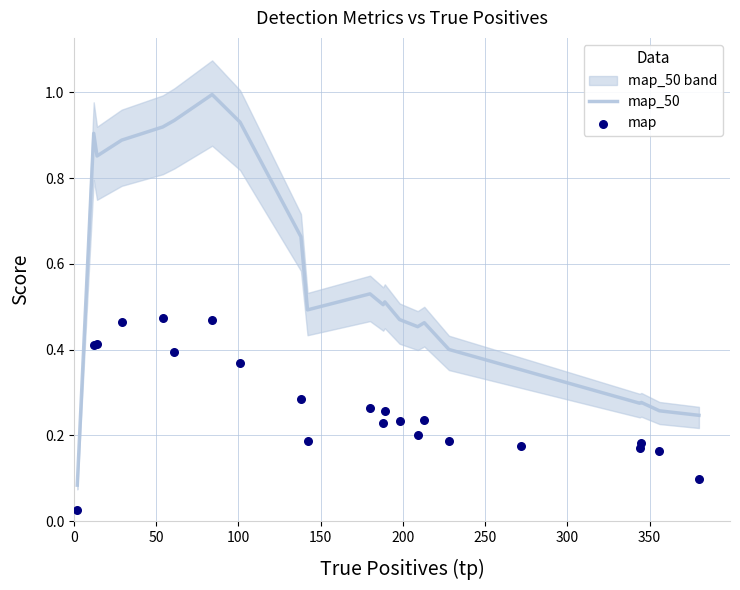

What is the maximum value for map_50?

1.0